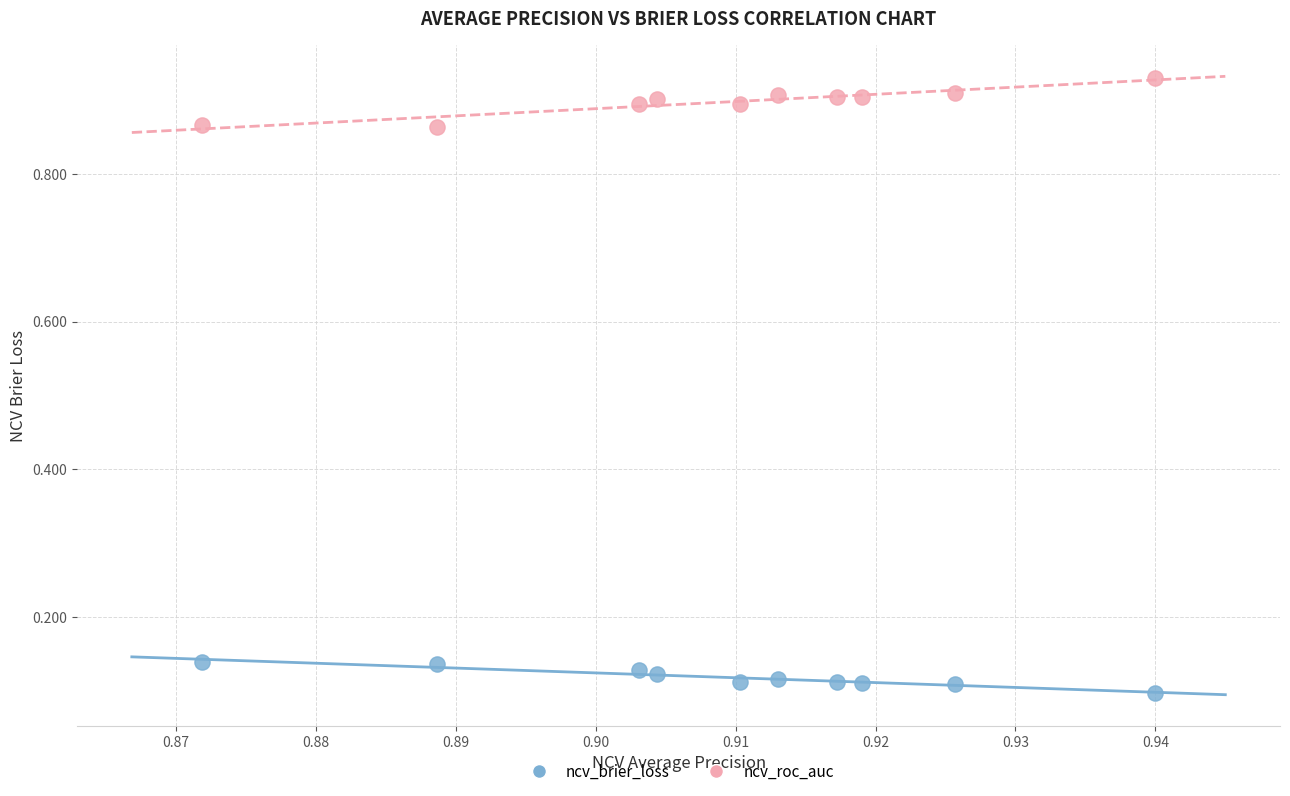

Which series reaches the minimum Y coordinate?

ncv_brier_loss